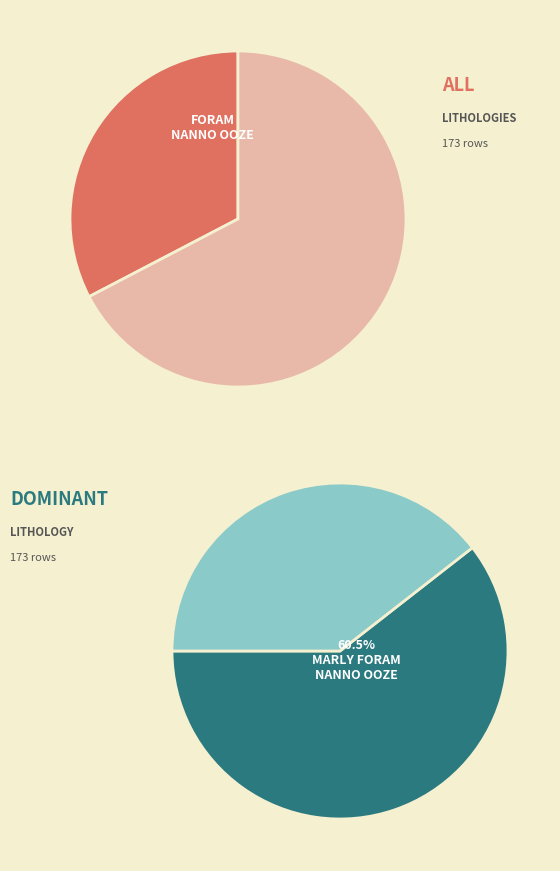

To the nearest percent, what is the combined percentage of CARBONACEOUS MUDSTONE and FORAM SAND?

4%